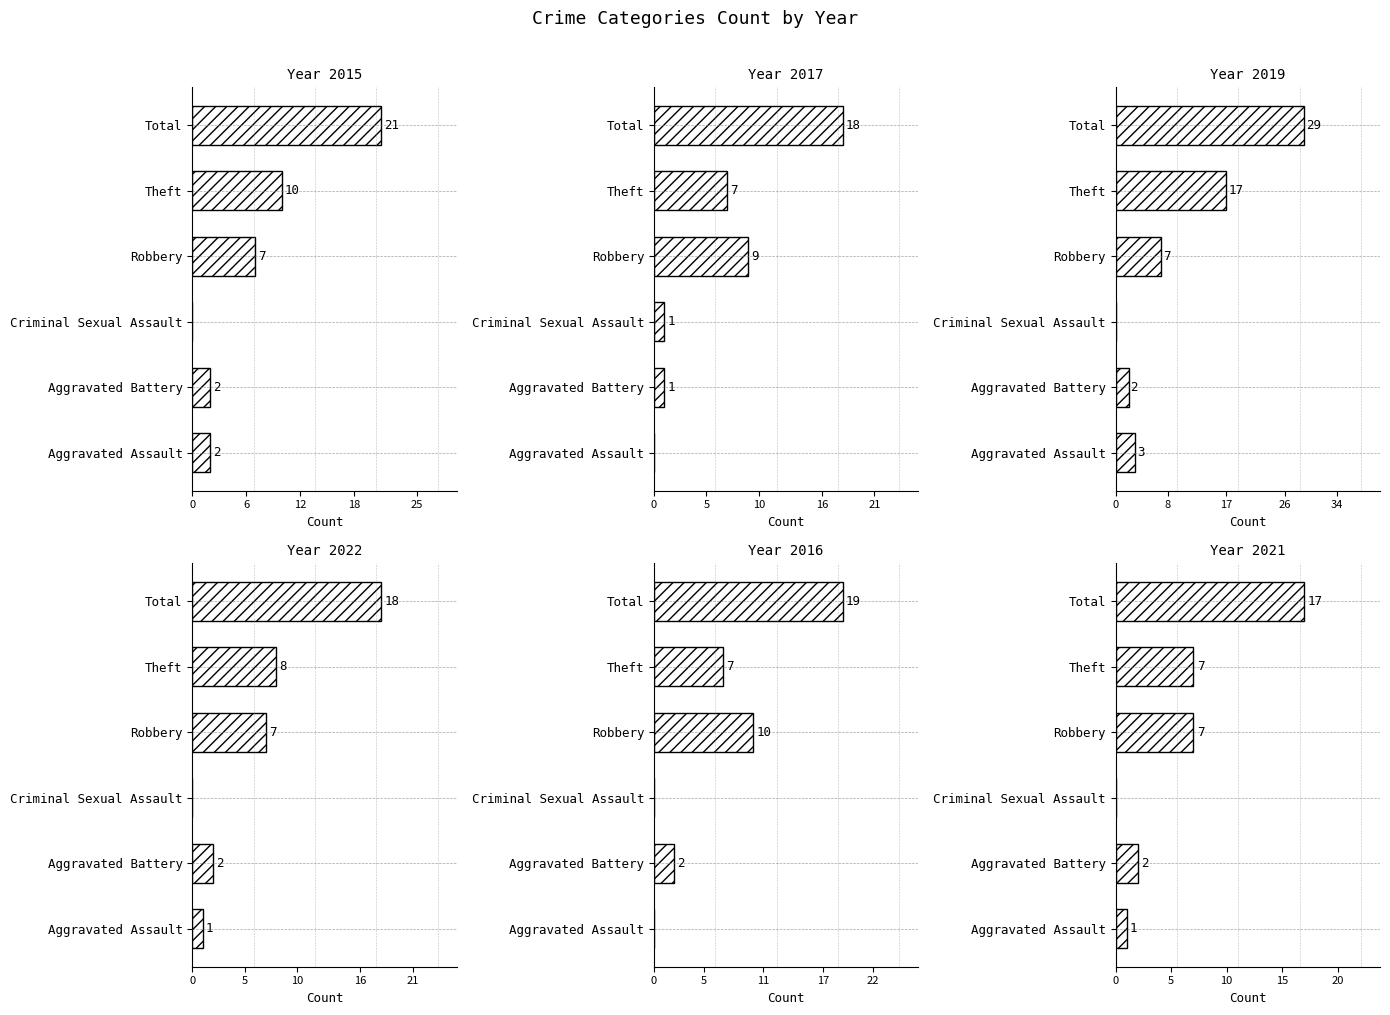

List the labels in order of 2019 value, largest first.

Total, Theft, Robbery, Aggravated Assault, Aggravated Battery, Criminal Sexual Assault